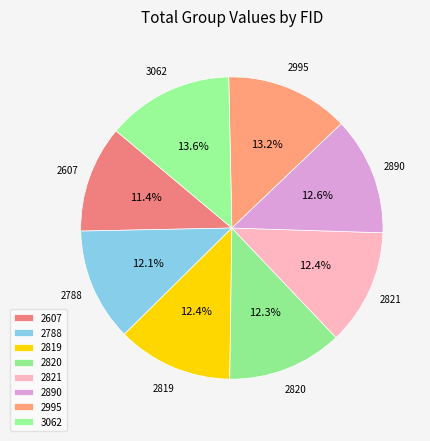

Does 2890 represent more than half of the total?

No